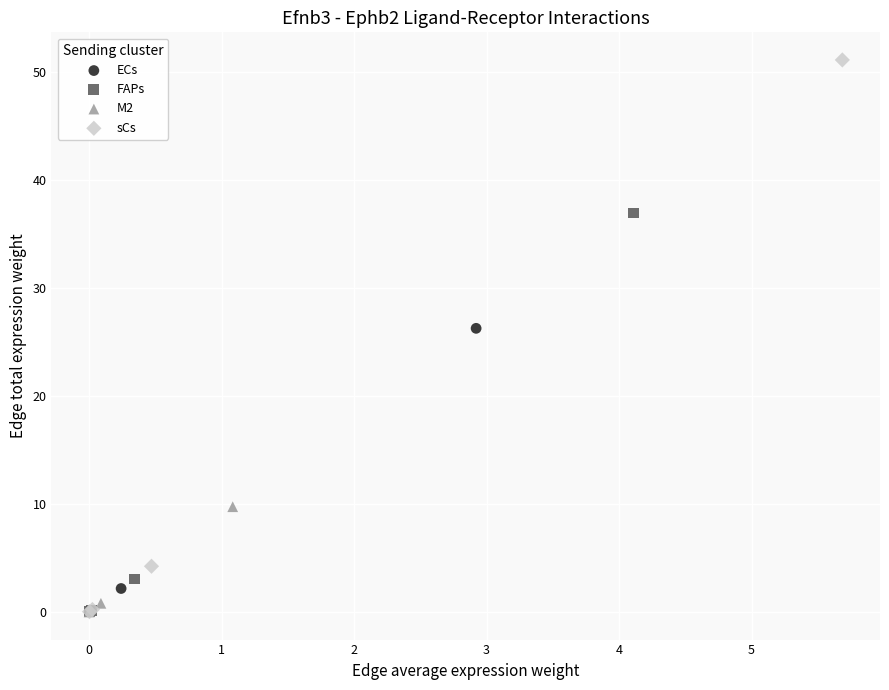

Which series has the widest spread of Y values?

sCs